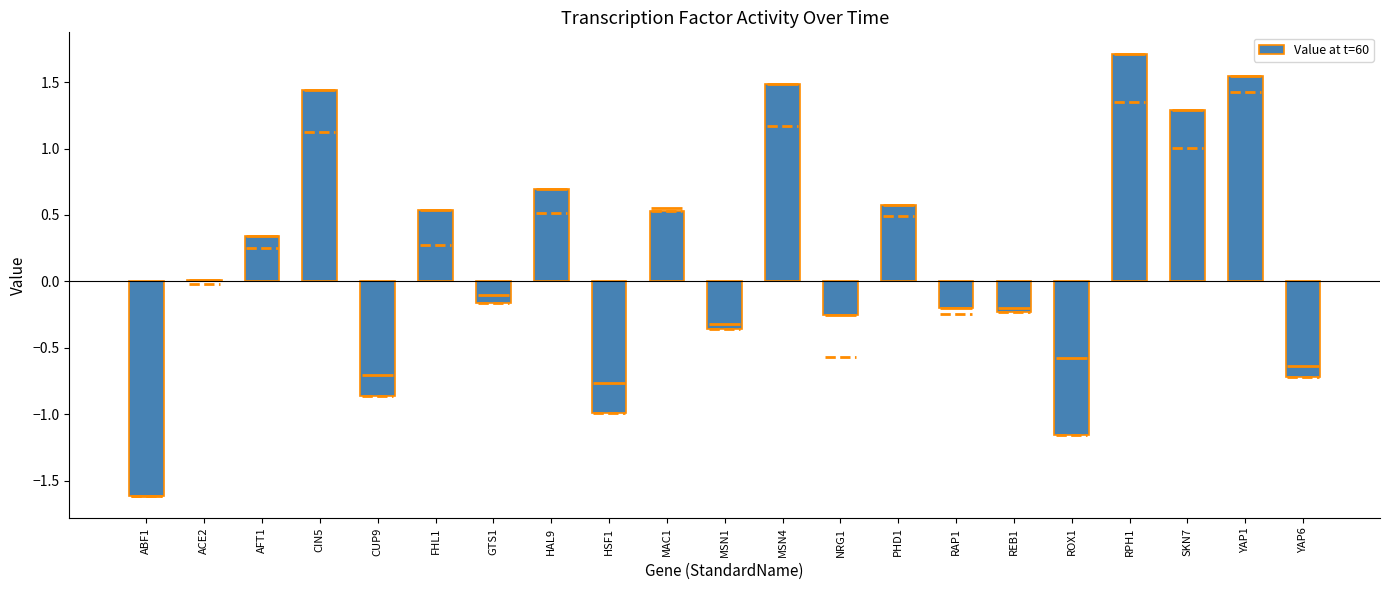

List the labels in order of value, smallest first.

ABF1, ROX1, HSF1, CUP9, YAP6, MSN1, NRG1, REB1, RAP1, GTS1, ACE2, AFT1, MAC1, FHL1, PHD1, HAL9, SKN7, CIN5, MSN4, YAP1, RPH1